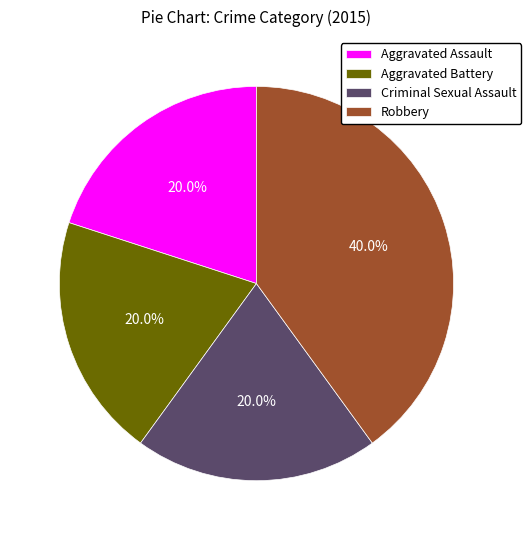

What is the largest slice in the pie chart?

Robbery